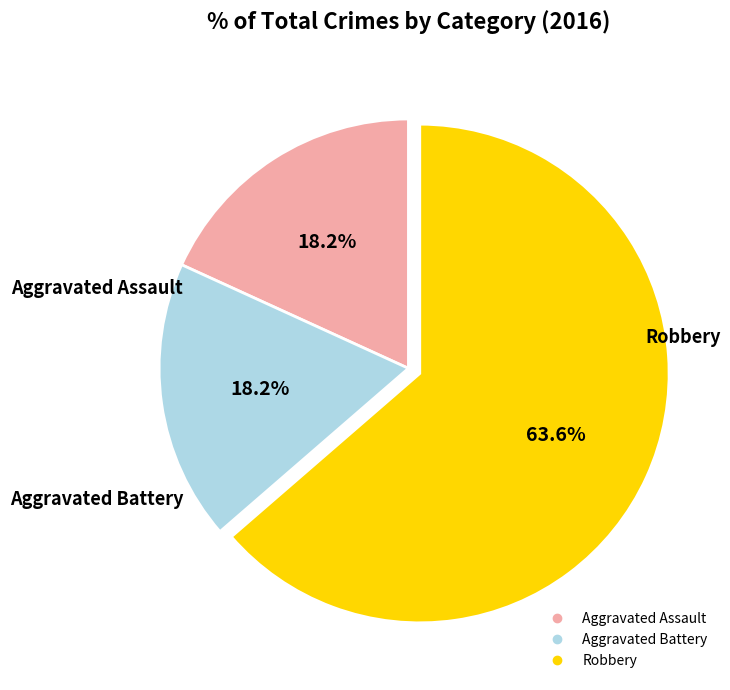

The Aggravated Battery slice represents 9% of the pie. True or false?

False